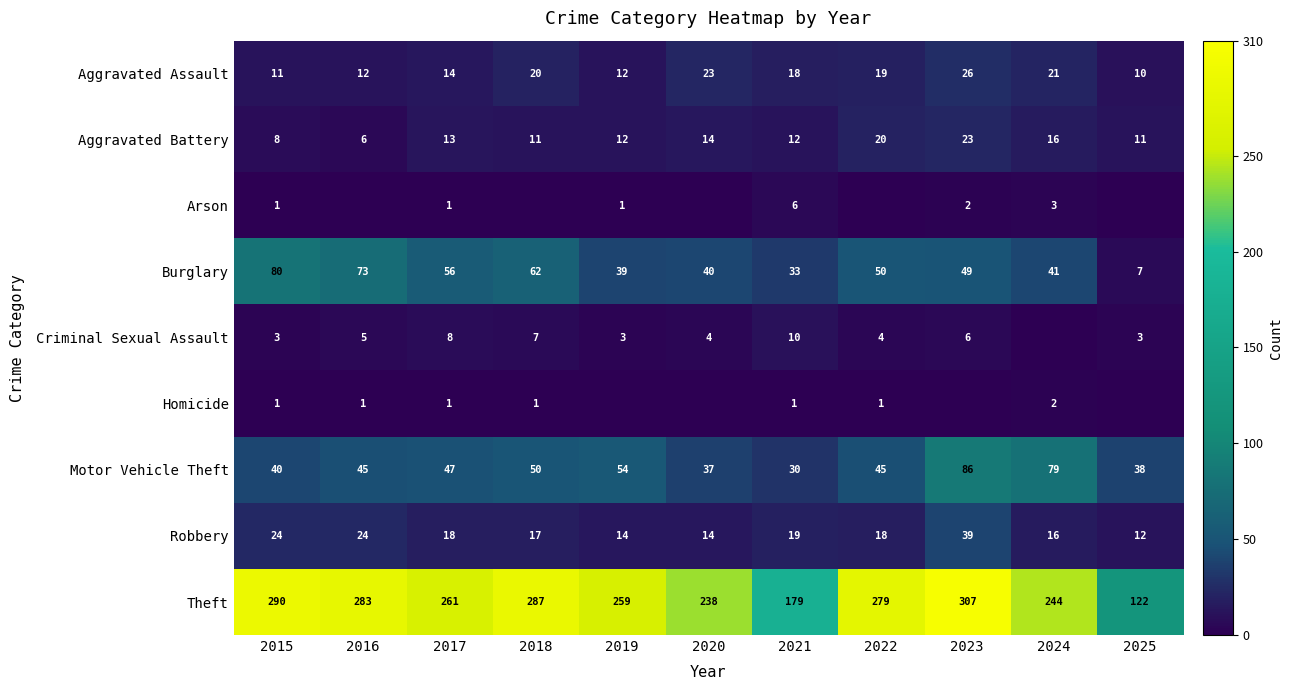

Read the Burglary value at 2017.

56